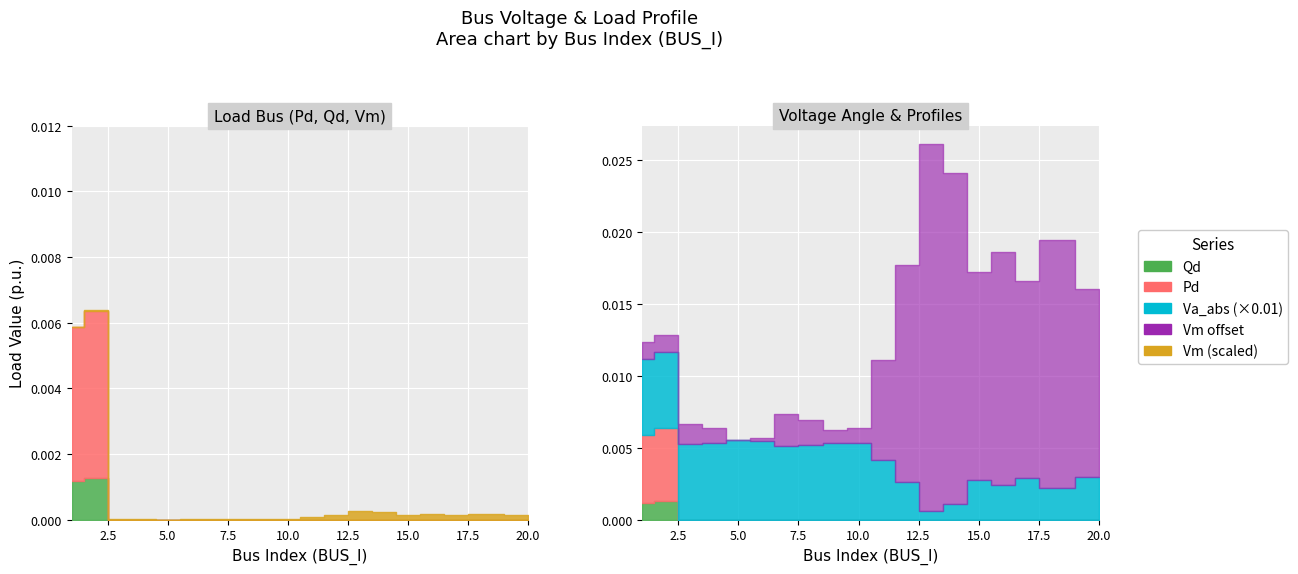

List the labels in order of Pd value, largest first.

2, 1, 3, 4, 5, 6, 7, 8, 9, 10, 11, 12, 13, 14, 15, 16, 17, 18, 20